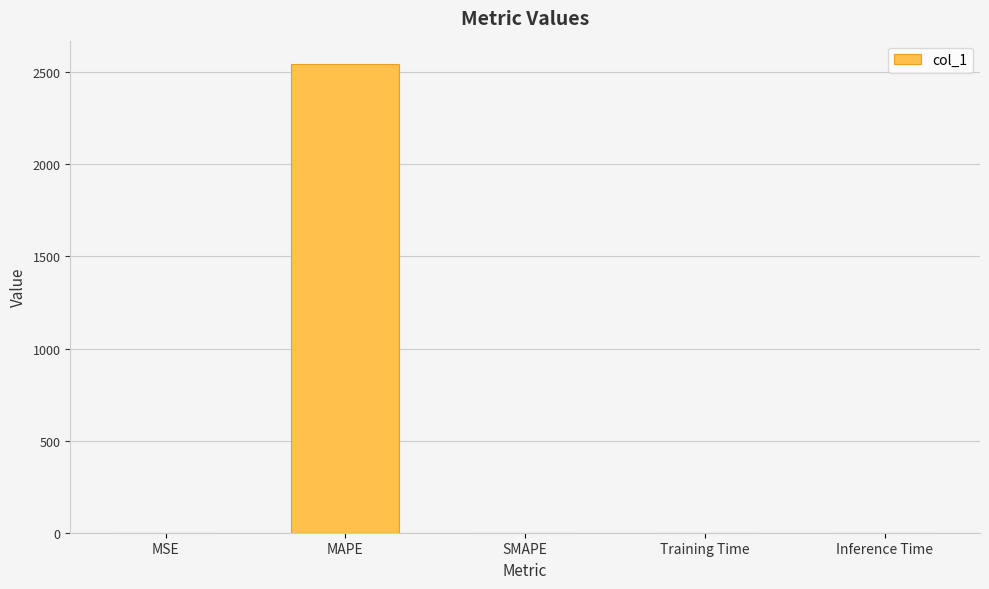

What is the average value?

508.9